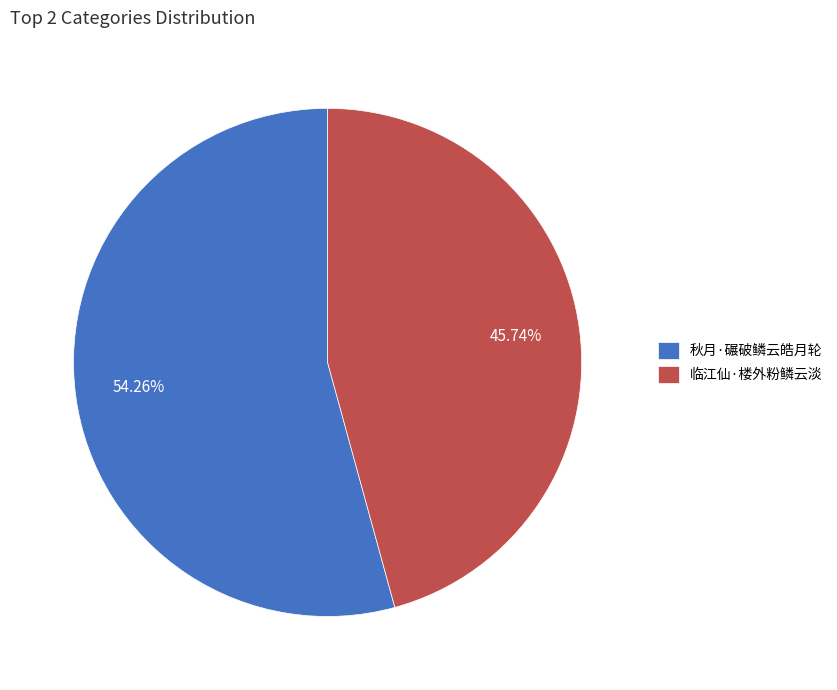

Approximately how many times larger is the value at 秋月·碾破鳞云皓月轮 compared to 临江仙·楼外粉鳞云淡?

1.2